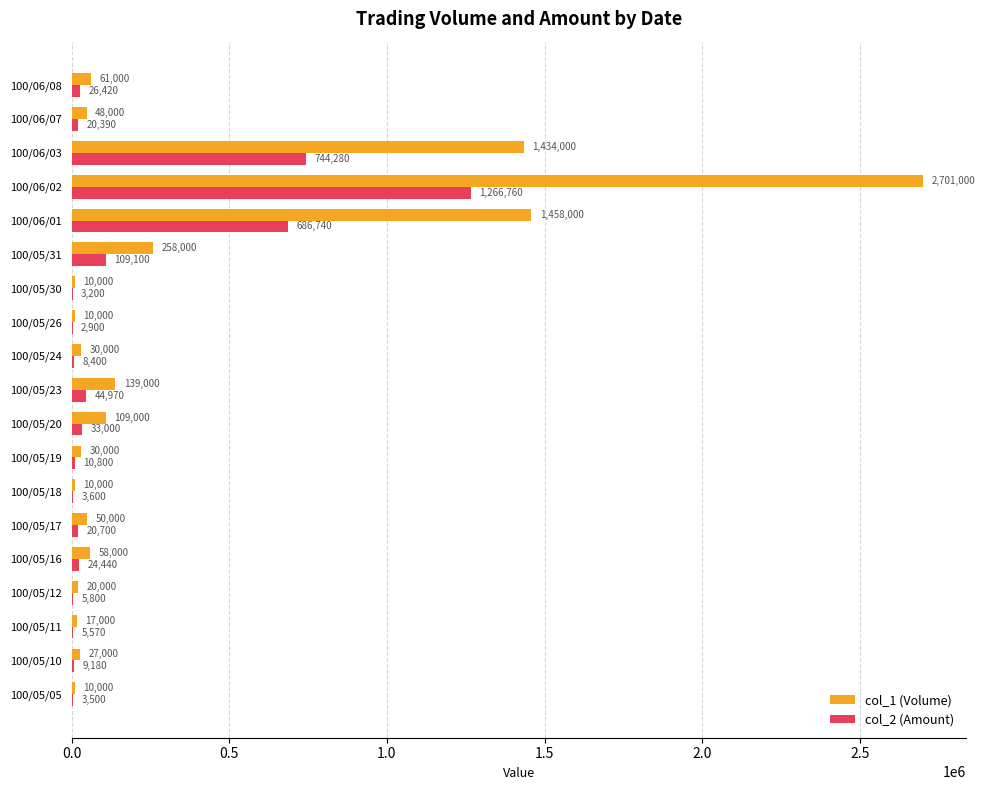

What is the average value of the col_1 (Volume) series?

341053